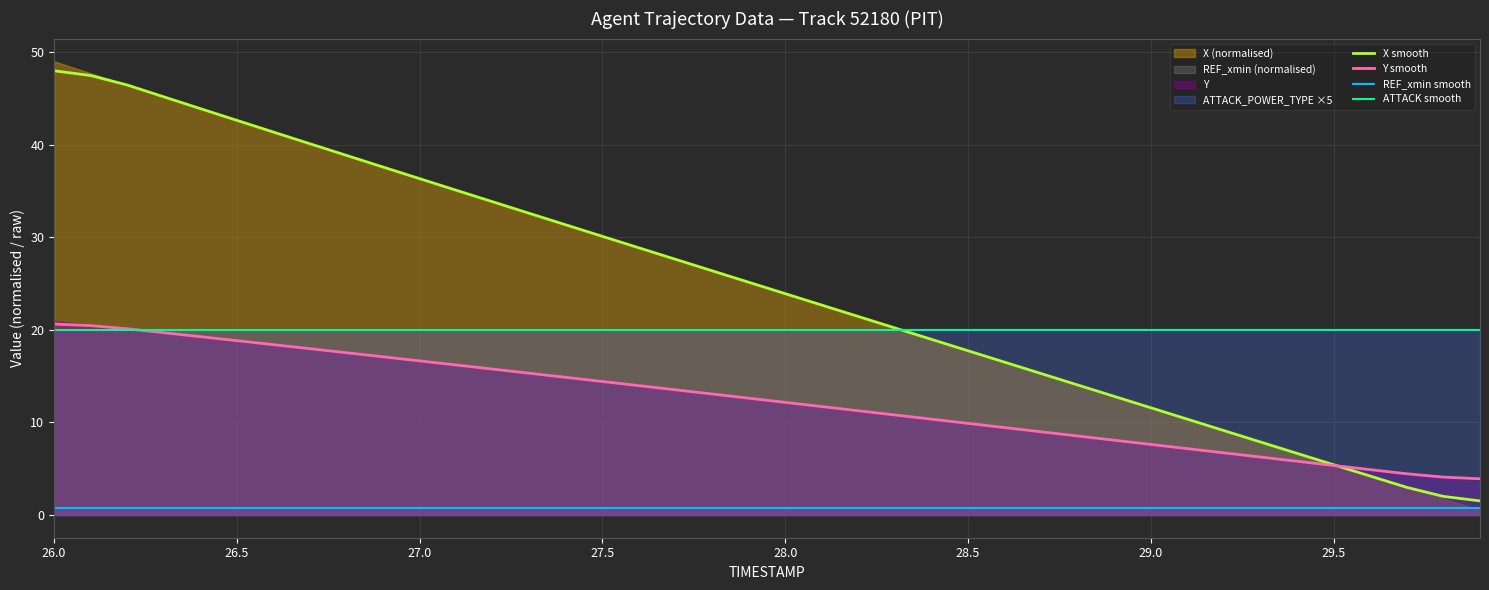

List the series in order of their overall mean, highest first.

X smooth, ATTACK smooth, Y smooth, REF_xmin smooth